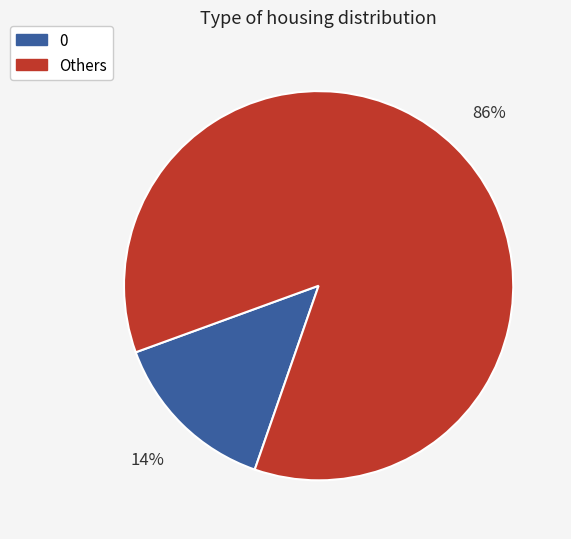

Is the sum of Others and 0 greater than half?

Yes